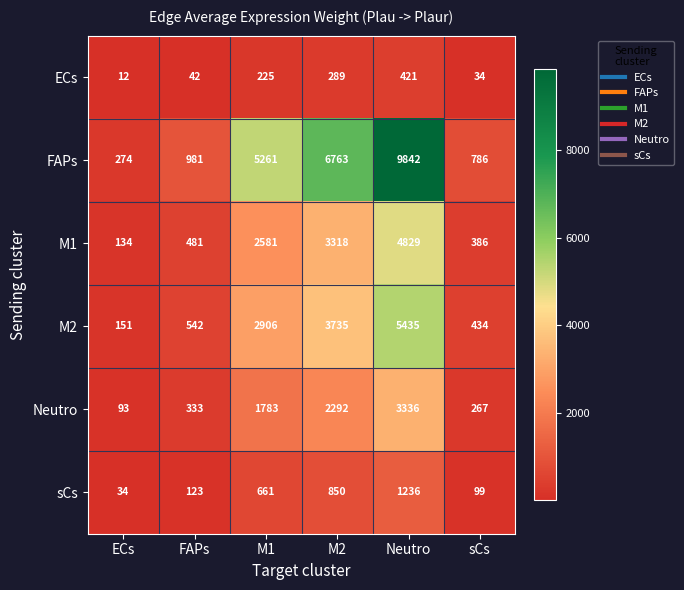

The M1 series shows 386 at sCs. True or false?

True